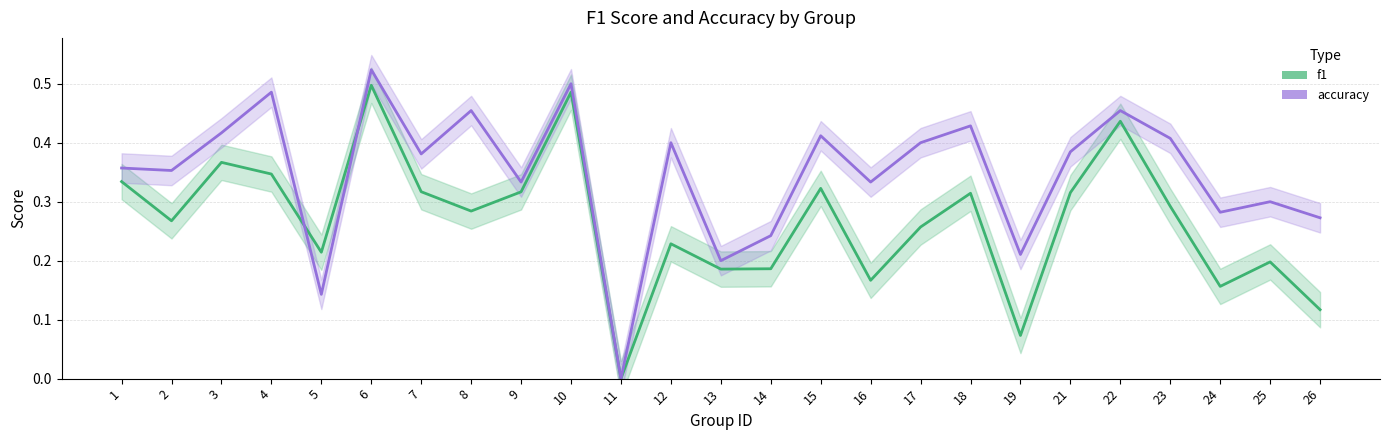

What is the value of the f1 point at the 17th from the left?

0.3